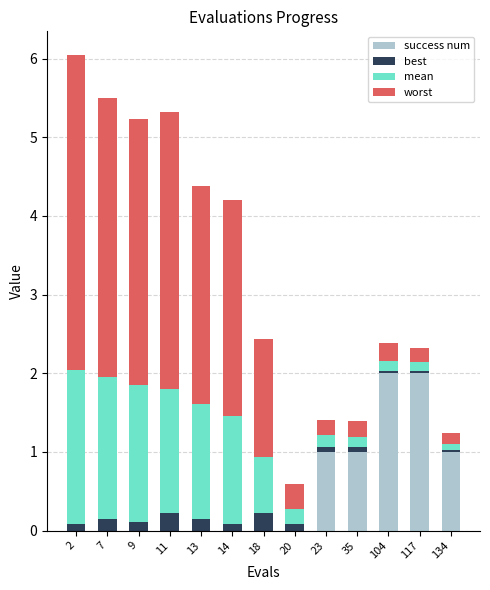

At which category is the sum across all series the highest?

2